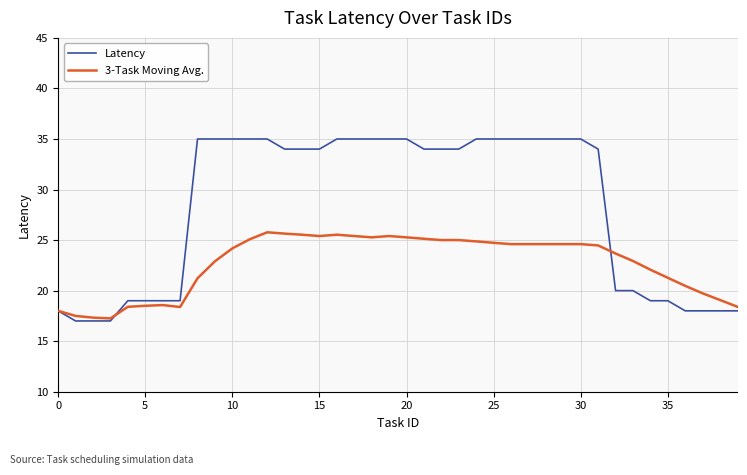

What is the highest value of the 3-Task Moving Avg. series?

25.8